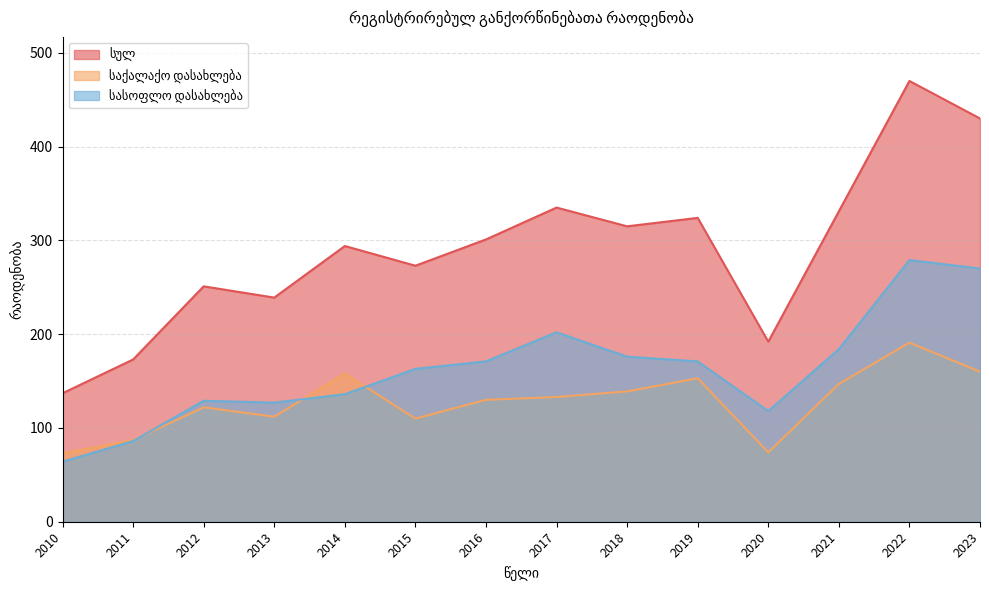

What is the difference between the maximum and minimum values in the სულ series?

333